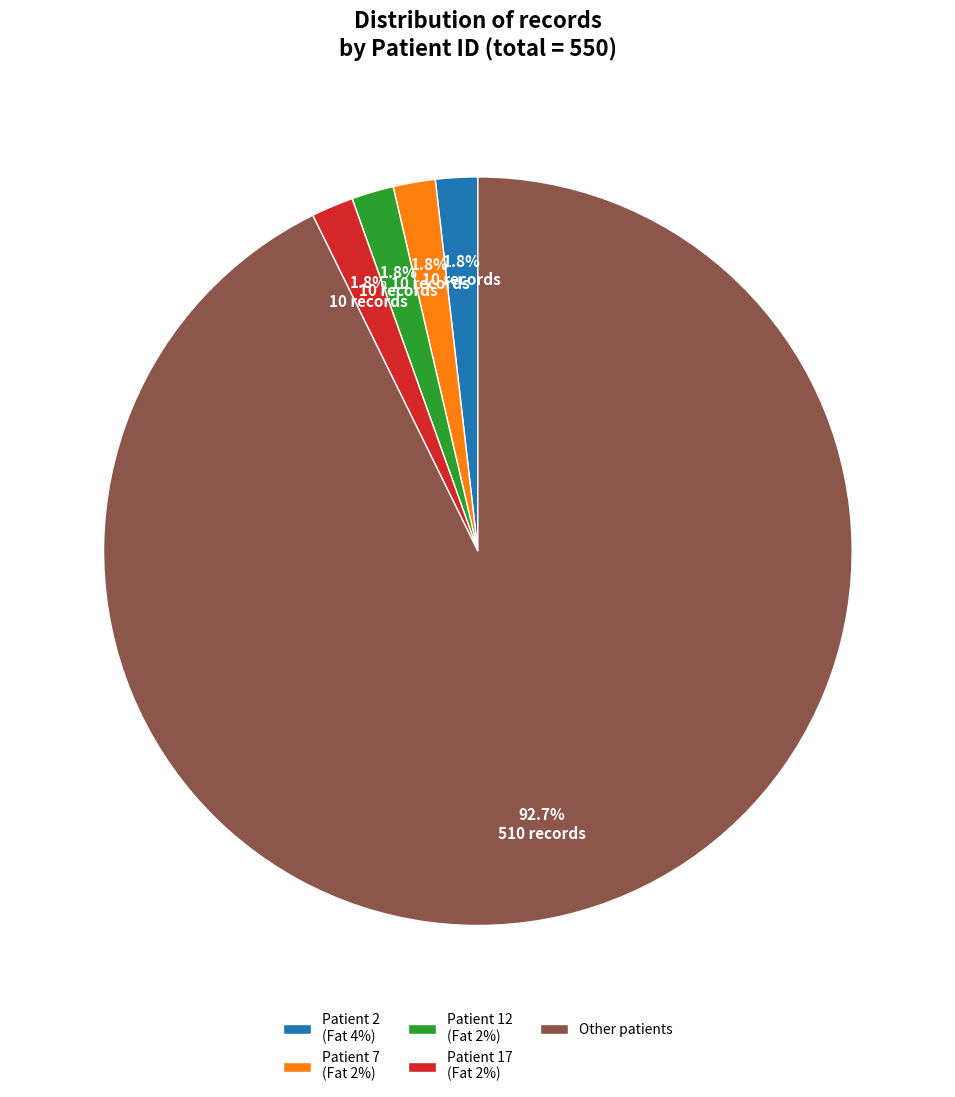

Which has a higher value, Patient 2 (Fat 4%) or Other patients?

Other patients